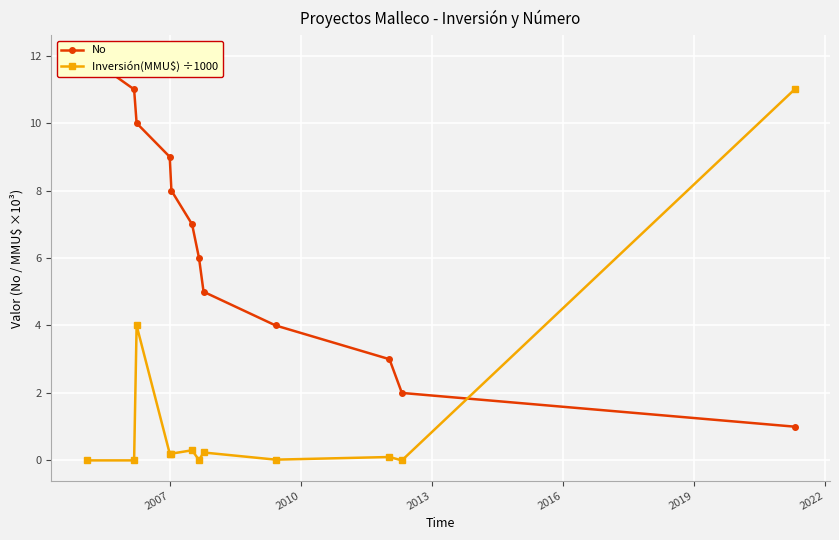

True or false: Inversión(MMU$) ÷1000 has more than 0 interior local peaks.

True